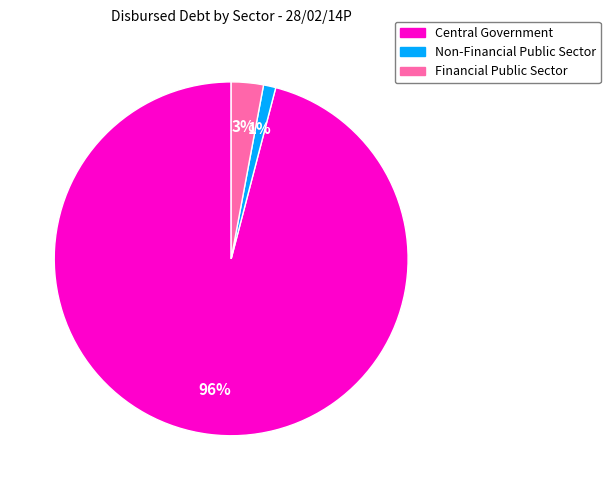

To the nearest percent, what is the average slice percentage?

33%